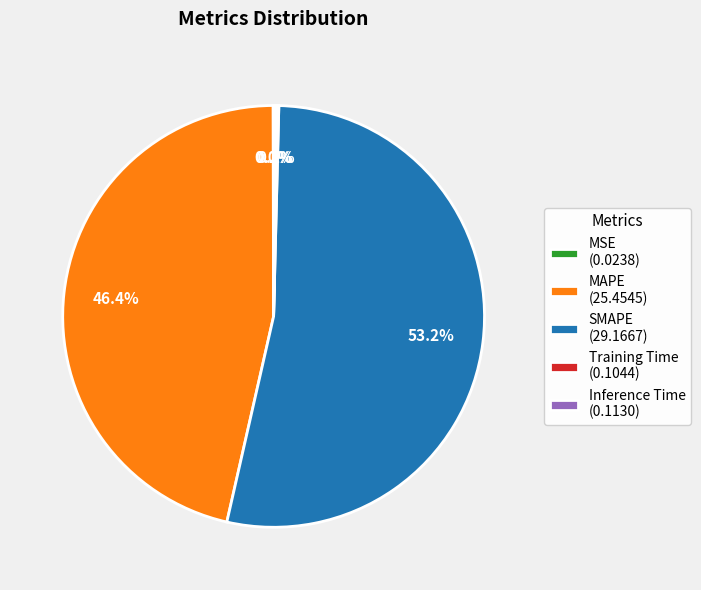

What percentage is NOT represented by SMAPE (29.1667)?

46.8%